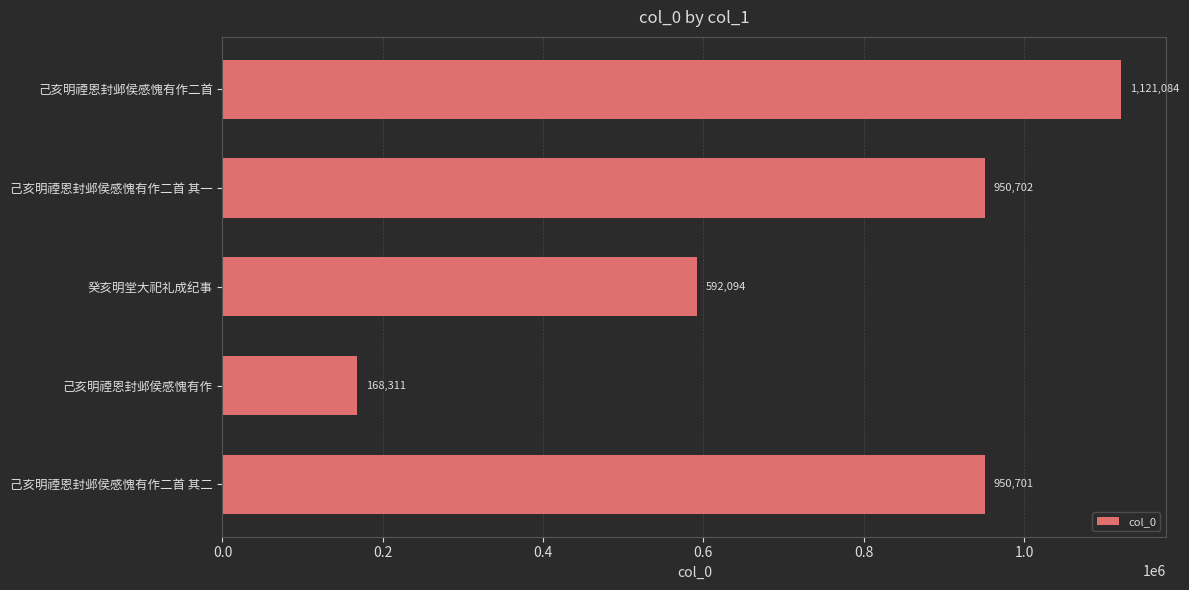

How many bars are there in total?

5